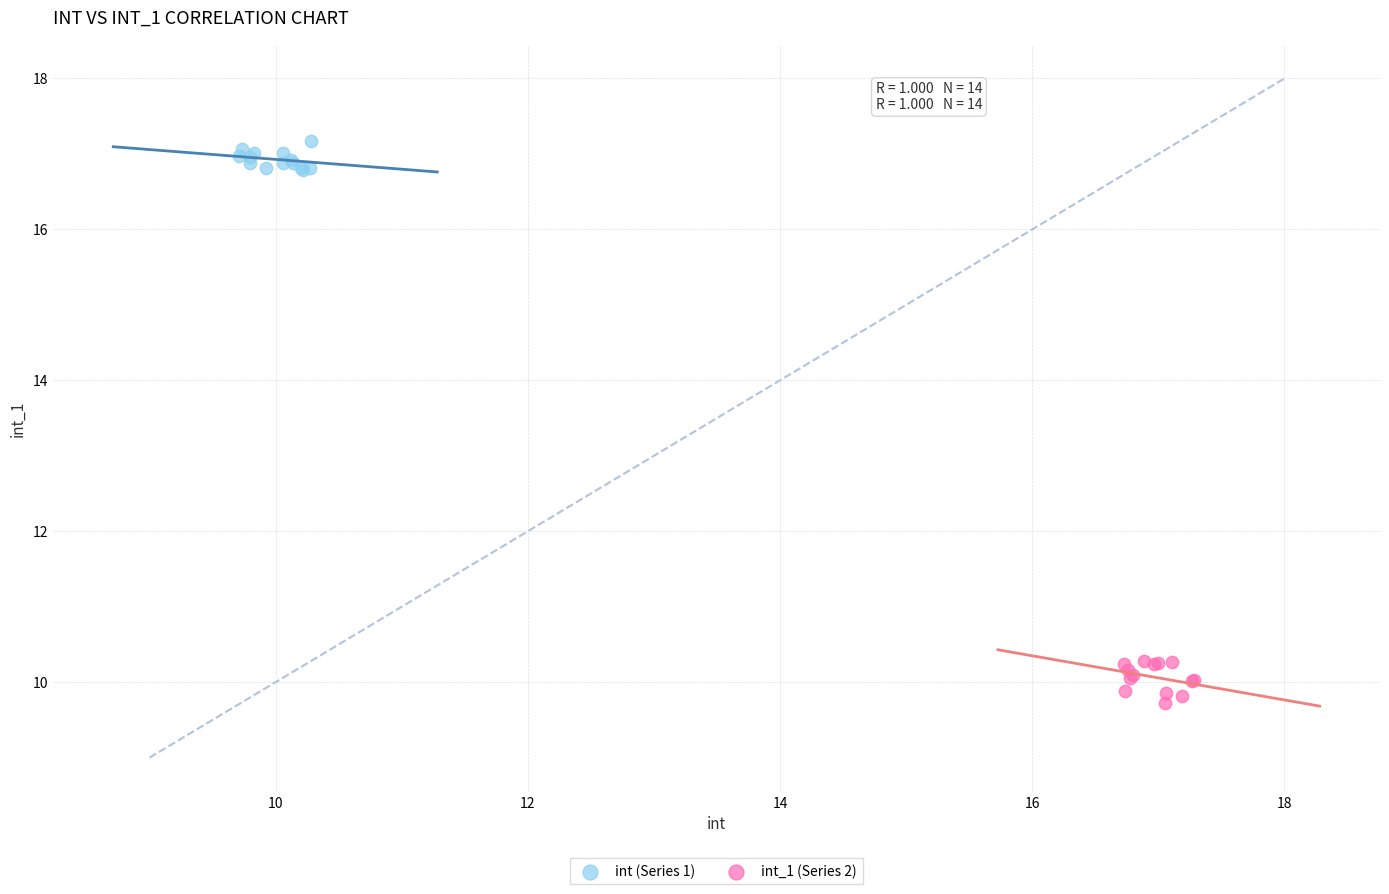

Which series contains the highest Y value?

int (Series 1)